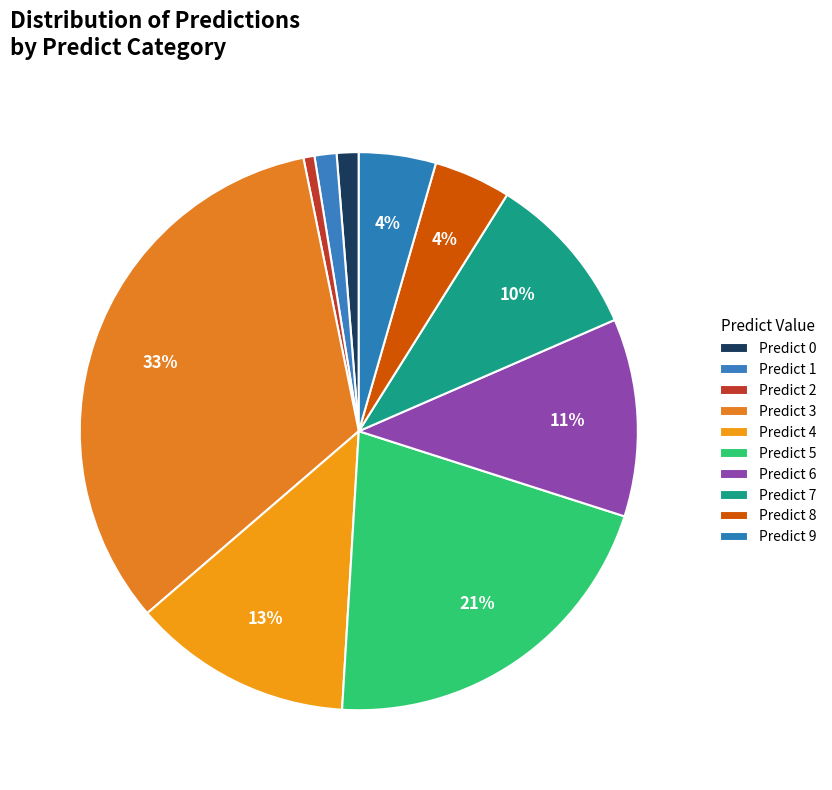

How many segments does this pie chart have?

10